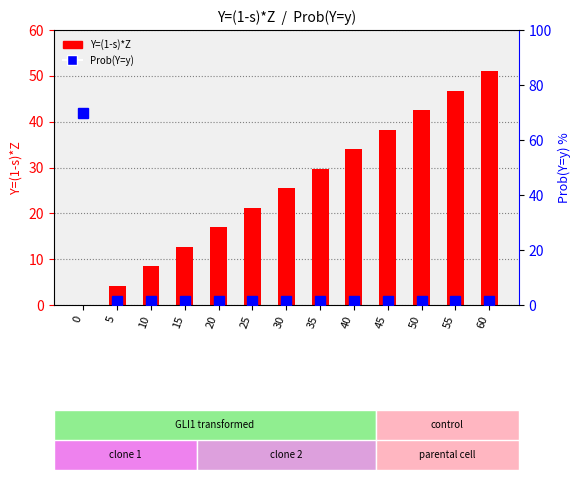

Which series changed the most between 50 and 55?

Y=(1-s)*Z